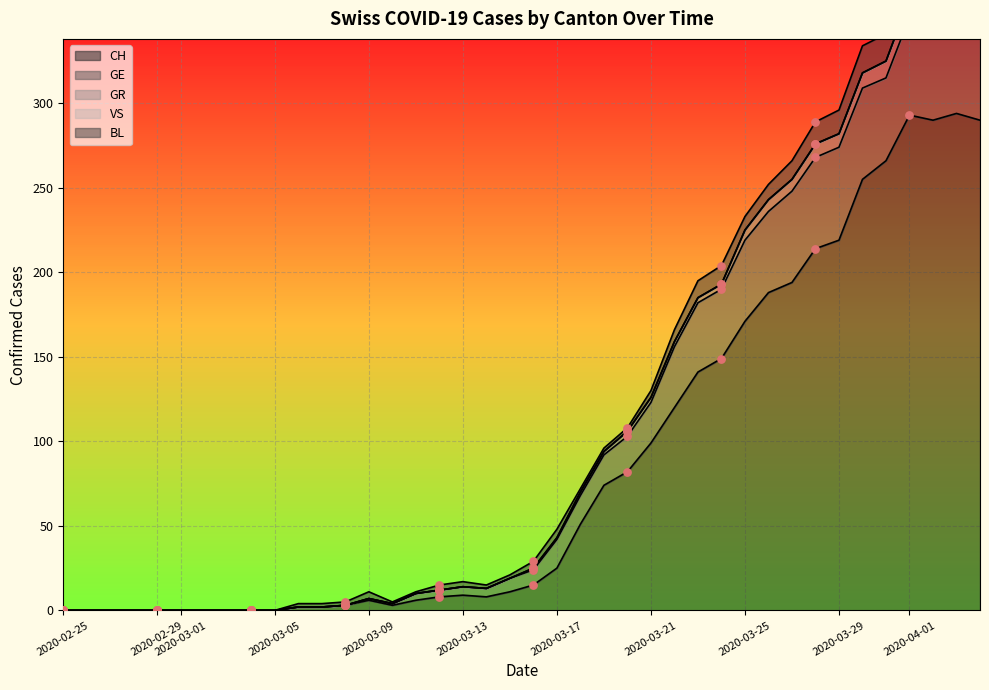

Which series reaches the minimum Y coordinate?

CH